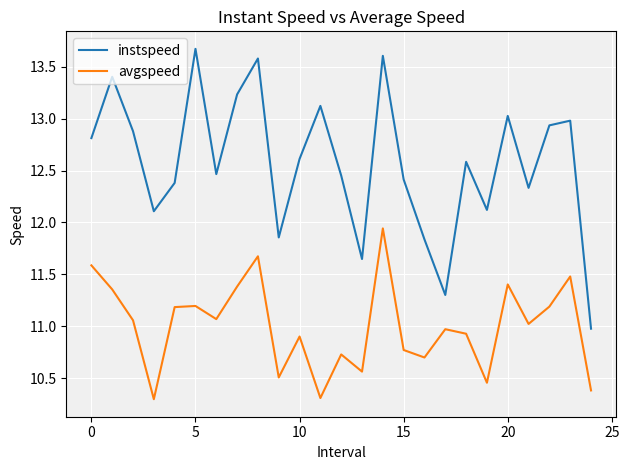

Rank the series by their average value, from lowest to highest.

avgspeed, instspeed